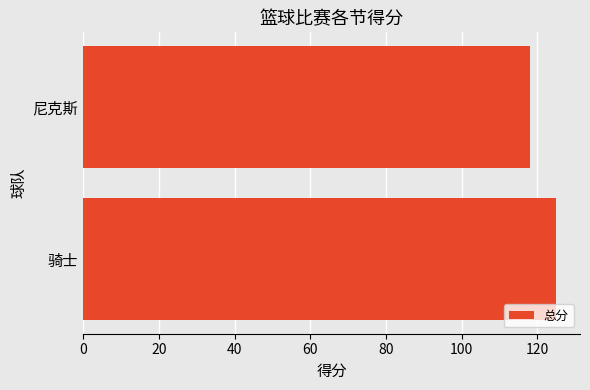

The chart shows a value of 118 at 尼克斯. True or false?

True